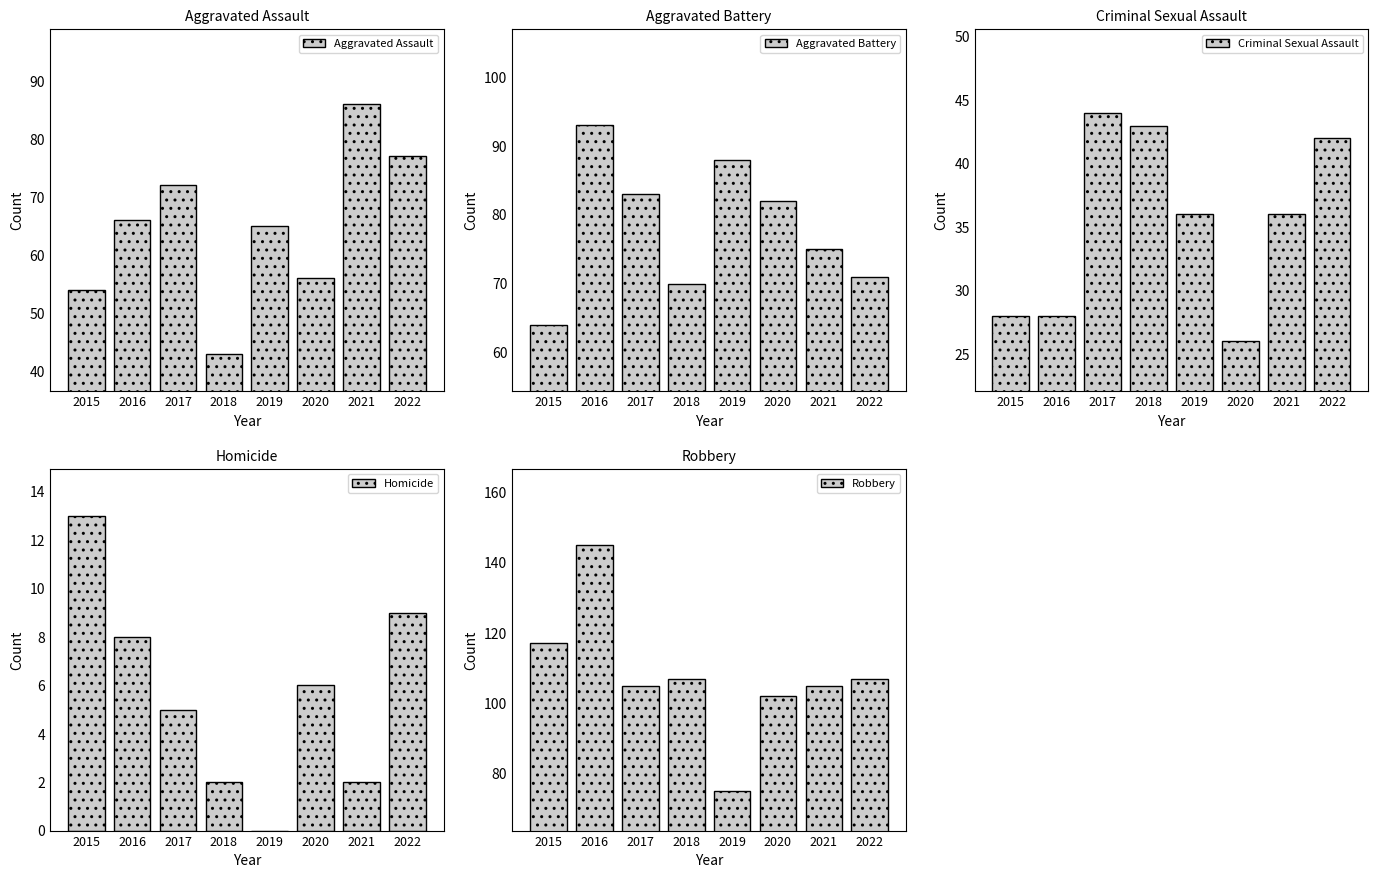

What is the sum of all Aggravated Assault values?

519